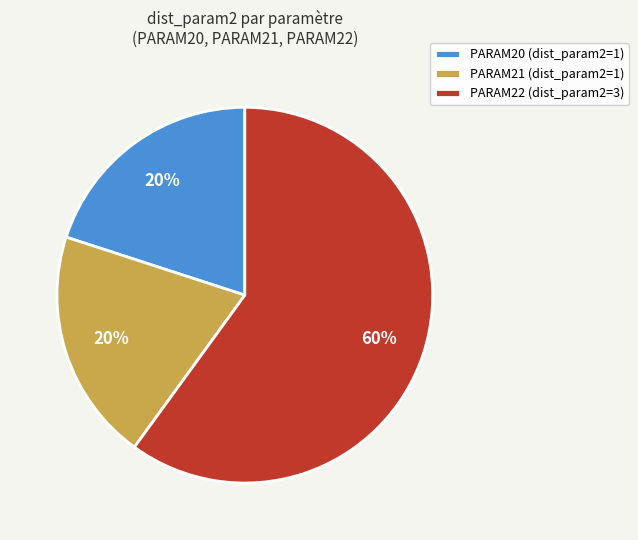

How many slices are in this pie chart?

3